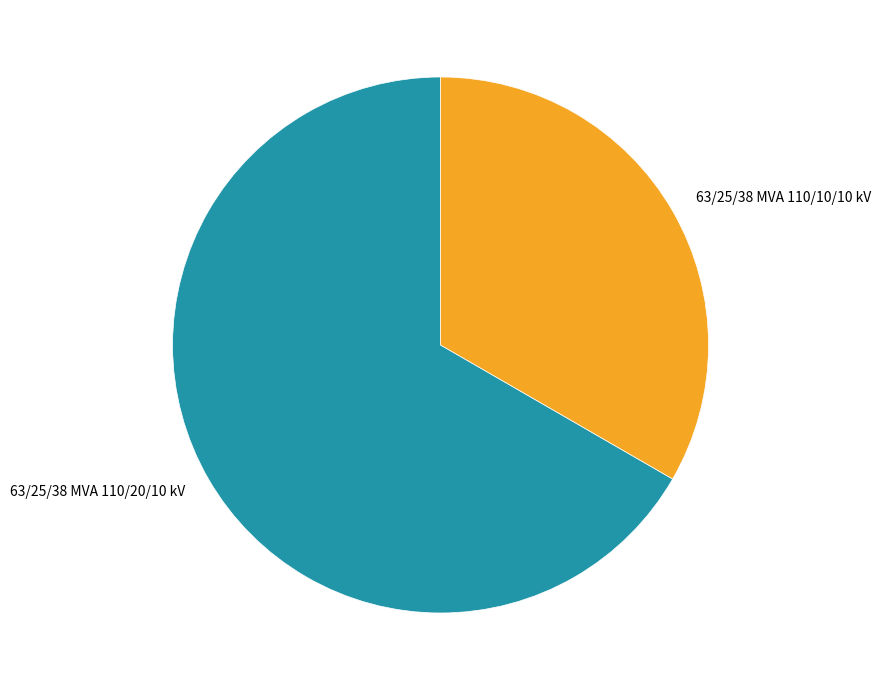

Does any single category account for the majority?

Yes